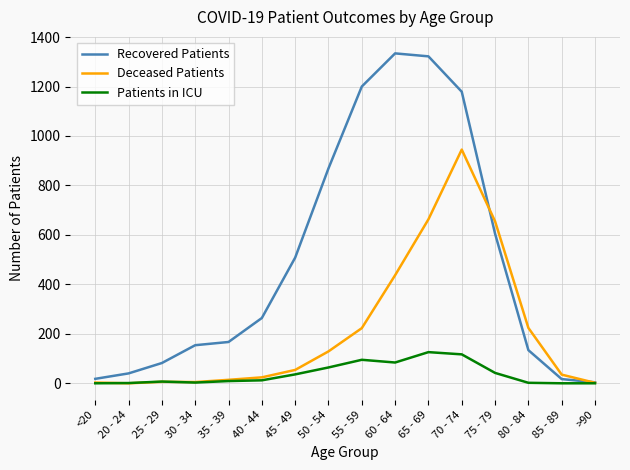

Where is Deceased Patients nearest to the value 472?

60 - 64